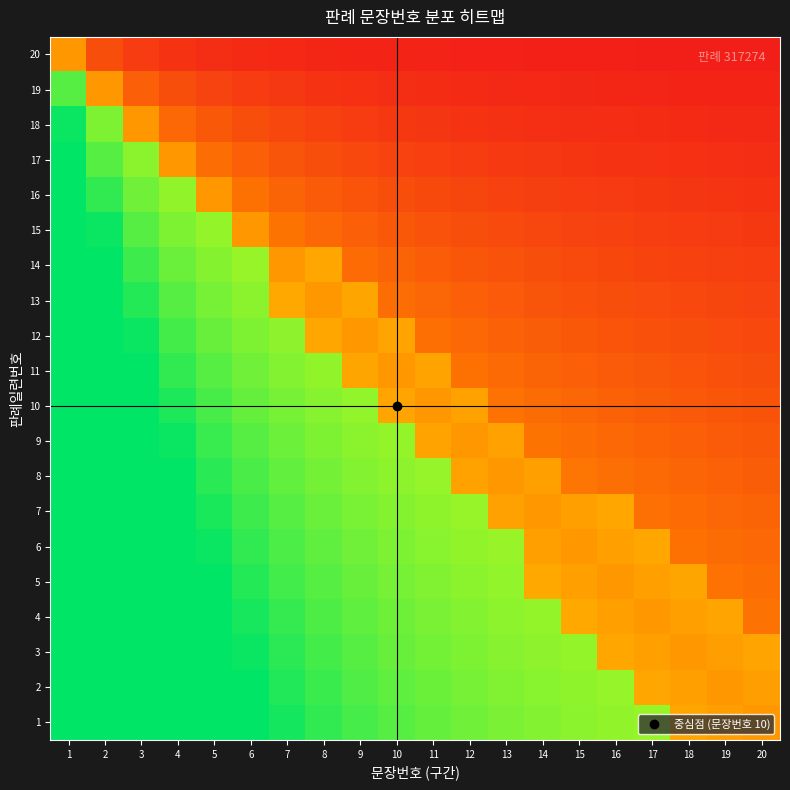

Reading right to left, what are all the values shown in this chart?

20: 20=0.0	19=0.0	18=0.0	17=0.0	16=0.0	15=0.0	14=0.0	13=0.0	12=0.0	11=0.0	10=0.0	9=0.0	8=0.0	7=0.0	6=0.1	5=0.1	4=0.1	3=0.1	2=0.2	1=0.4
19: 20=0.0	19=0.0	18=0.0	17=0.0	16=0.0	15=0.0	14=0.0	13=0.1	12=0.1	11=0.1	10=0.1	9=0.1	8=0.1	7=0.1	6=0.1	5=0.1	4=0.2	3=0.2	2=0.4	1=0.9
18: 20=0.1	19=0.1	18=0.1	17=0.1	16=0.1	15=0.1	14=0.1	13=0.1	12=0.1	11=0.1	10=0.1	9=0.1	8=0.1	7=0.1	6=0.2	5=0.2	4=0.3	3=0.4	2=0.8	1=1.0
17: 20=0.1	19=0.1	18=0.1	17=0.1	16=0.1	15=0.1	14=0.1	13=0.1	12=0.1	11=0.1	10=0.1	9=0.2	8=0.2	7=0.2	6=0.2	5=0.3	4=0.4	3=0.8	2=0.9	1=1.0
16: 20=0.1	19=0.1	18=0.1	17=0.1	16=0.1	15=0.1	14=0.1	13=0.1	12=0.1	11=0.2	10=0.2	9=0.2	8=0.2	7=0.2	6=0.3	5=0.4	4=0.8	3=0.9	2=0.9	1=1.0
15: 20=0.1	19=0.1	18=0.1	17=0.1	16=0.1	15=0.1	14=0.1	13=0.2	12=0.2	11=0.2	10=0.2	9=0.2	8=0.3	7=0.3	6=0.4	5=0.8	4=0.8	3=0.9	2=1.0	1=1.0
14: 20=0.1	19=0.1	18=0.1	17=0.1	16=0.2	15=0.2	14=0.2	13=0.2	12=0.2	11=0.2	10=0.2	9=0.3	8=0.4	7=0.4	6=0.8	5=0.8	4=0.9	3=0.9	2=1.0	1=1.0
13: 20=0.1	19=0.1	18=0.2	17=0.2	16=0.2	15=0.2	14=0.2	13=0.2	12=0.2	11=0.3	10=0.3	9=0.4	8=0.4	7=0.4	6=0.8	5=0.8	4=0.9	3=1.0	2=1.0	1=1.0
12: 20=0.2	19=0.2	18=0.2	17=0.2	16=0.2	15=0.2	14=0.2	13=0.2	12=0.3	11=0.3	10=0.4	9=0.4	8=0.4	7=0.8	6=0.8	5=0.9	4=0.9	3=1.0	2=1.0	1=1.0
11: 20=0.2	19=0.2	18=0.2	17=0.2	16=0.2	15=0.2	14=0.2	13=0.3	12=0.3	11=0.4	10=0.4	9=0.4	8=0.8	7=0.8	6=0.9	5=0.9	4=0.9	3=1.0	2=1.0	1=1.0
10: 20=0.2	19=0.2	18=0.2	17=0.2	16=0.2	15=0.3	14=0.3	13=0.3	12=0.4	11=0.4	10=0.4	9=0.8	8=0.8	7=0.8	6=0.9	5=0.9	4=1.0	3=1.0	2=1.0	1=1.0
9: 20=0.2	19=0.2	18=0.2	17=0.2	16=0.3	15=0.3	14=0.3	13=0.4	12=0.4	11=0.4	10=0.8	9=0.8	8=0.8	7=0.9	6=0.9	5=0.9	4=1.0	3=1.0	2=1.0	1=1.0
8: 20=0.2	19=0.2	18=0.2	17=0.3	16=0.3	15=0.3	14=0.4	13=0.4	12=0.4	11=0.8	10=0.8	9=0.8	8=0.8	7=0.9	6=0.9	5=0.9	4=1.0	3=1.0	2=1.0	1=1.0
7: 20=0.2	19=0.3	18=0.3	17=0.3	16=0.4	15=0.4	14=0.4	13=0.4	12=0.8	11=0.8	10=0.8	9=0.8	8=0.9	7=0.9	6=0.9	5=1.0	4=1.0	3=1.0	2=1.0	1=1.0
6: 20=0.3	19=0.3	18=0.3	17=0.4	16=0.4	15=0.4	14=0.4	13=0.8	12=0.8	11=0.8	10=0.8	9=0.9	8=0.9	7=0.9	6=0.9	5=1.0	4=1.0	3=1.0	2=1.0	1=1.0
5: 20=0.3	19=0.3	18=0.4	17=0.4	16=0.4	15=0.4	14=0.4	13=0.8	12=0.8	11=0.8	10=0.8	9=0.9	8=0.9	7=0.9	6=1.0	5=1.0	4=1.0	3=1.0	2=1.0	1=1.0
4: 20=0.3	19=0.4	18=0.4	17=0.4	16=0.4	15=0.4	14=0.8	13=0.8	12=0.8	11=0.8	10=0.9	9=0.9	8=0.9	7=0.9	6=1.0	5=1.0	4=1.0	3=1.0	2=1.0	1=1.0
3: 20=0.4	19=0.4	18=0.4	17=0.4	16=0.4	15=0.8	14=0.8	13=0.8	12=0.8	11=0.8	10=0.9	9=0.9	8=0.9	7=0.9	6=1.0	5=1.0	4=1.0	3=1.0	2=1.0	1=1.0
2: 20=0.4	19=0.4	18=0.4	17=0.4	16=0.8	15=0.8	14=0.8	13=0.8	12=0.8	11=0.9	10=0.9	9=0.9	8=0.9	7=1.0	6=1.0	5=1.0	4=1.0	3=1.0	2=1.0	1=1.0
1: 20=0.4	19=0.4	18=0.4	17=0.8	16=0.8	15=0.8	14=0.8	13=0.8	12=0.9	11=0.9	10=0.9	9=0.9	8=0.9	7=1.0	6=1.0	5=1.0	4=1.0	3=1.0	2=1.0	1=1.0